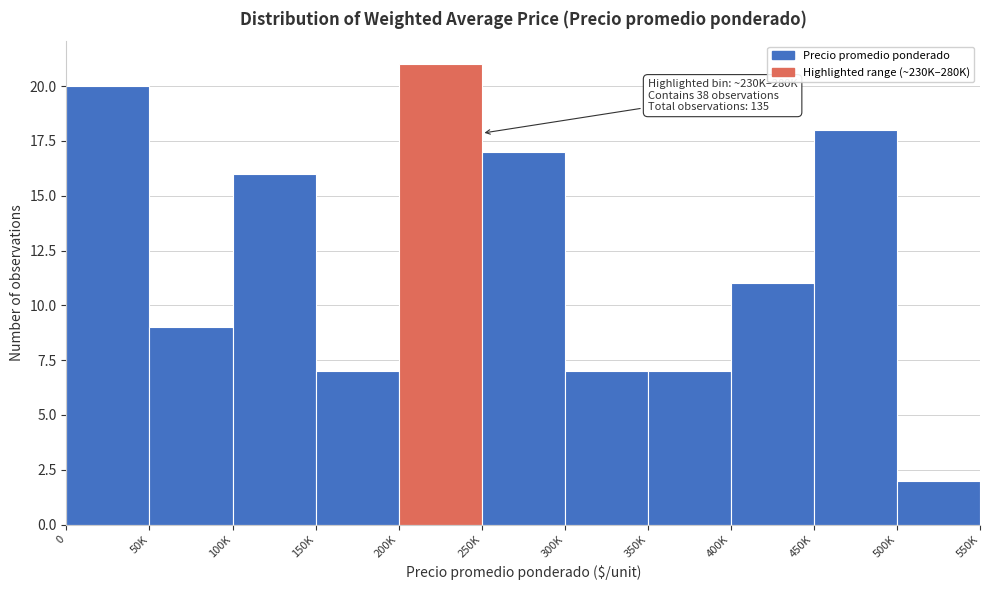

Reading right to left, list all the values displayed in this chart.

500K=2	450K=18	400K=11	350K=7	300K=7	250K=17	200K=21	150K=7	100K=16	50K=9	0=20